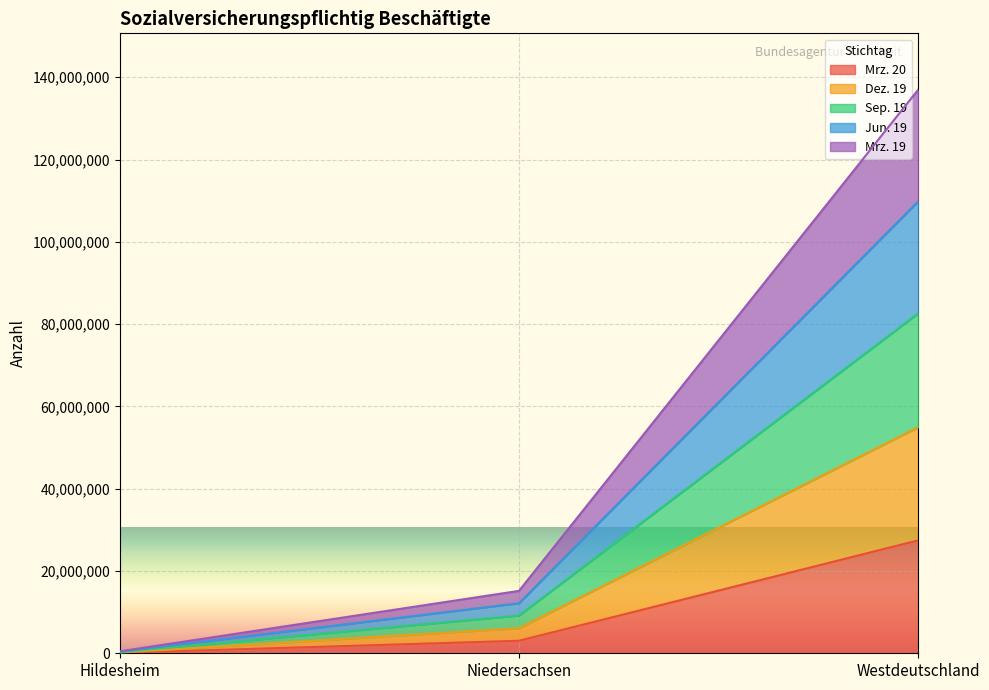

List the series in order of their overall mean, highest first.

Jun. 19, Dez. 19, Sep. 19, Mrz. 19, Mrz. 20